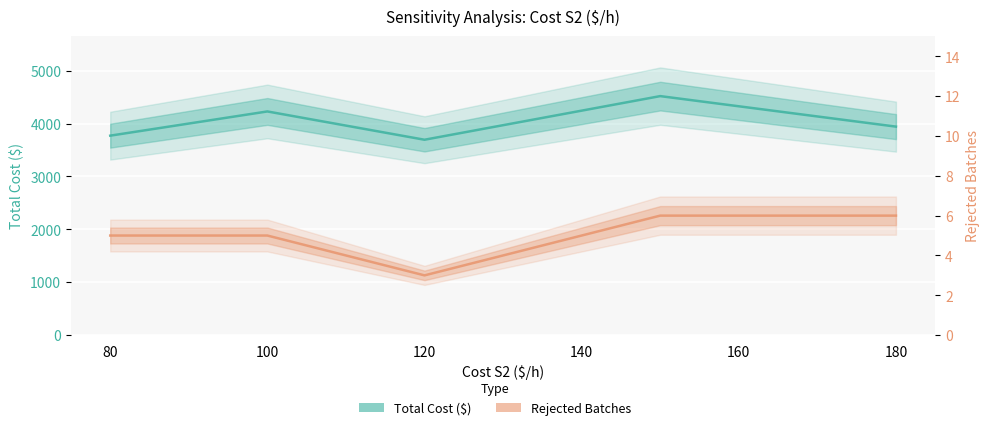

How many interior local valleys does the Rejected Batches series have?

1